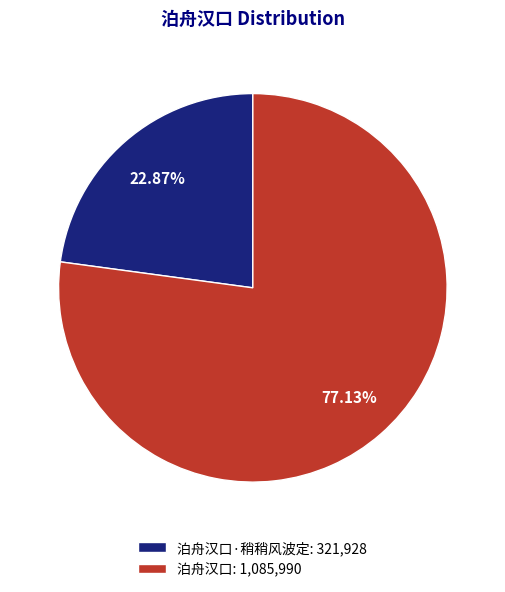

How many segments does this pie chart have?

2